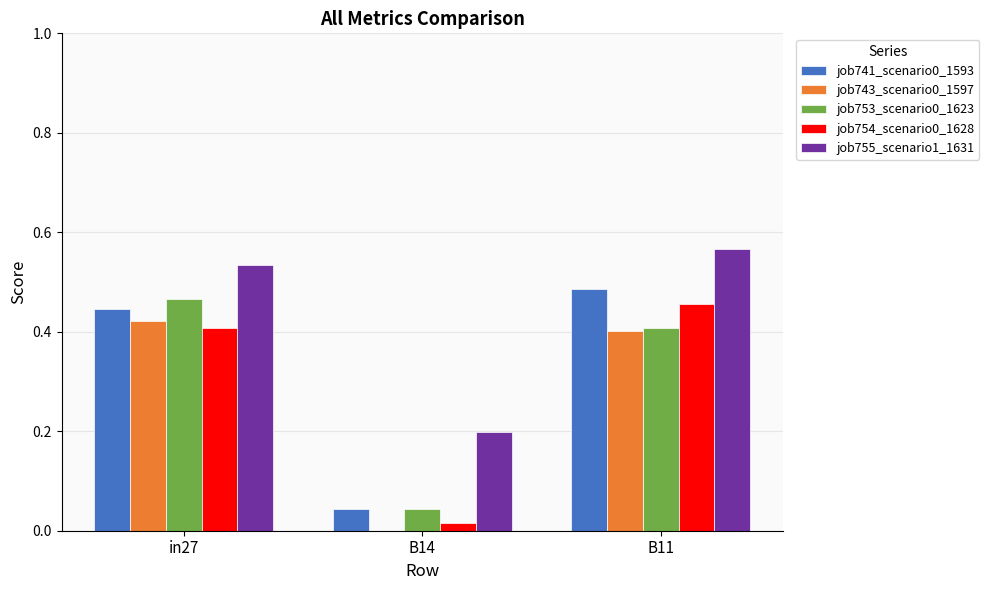

True or false: job743_scenario0_1597 has a value of -0.3 at B14.

False